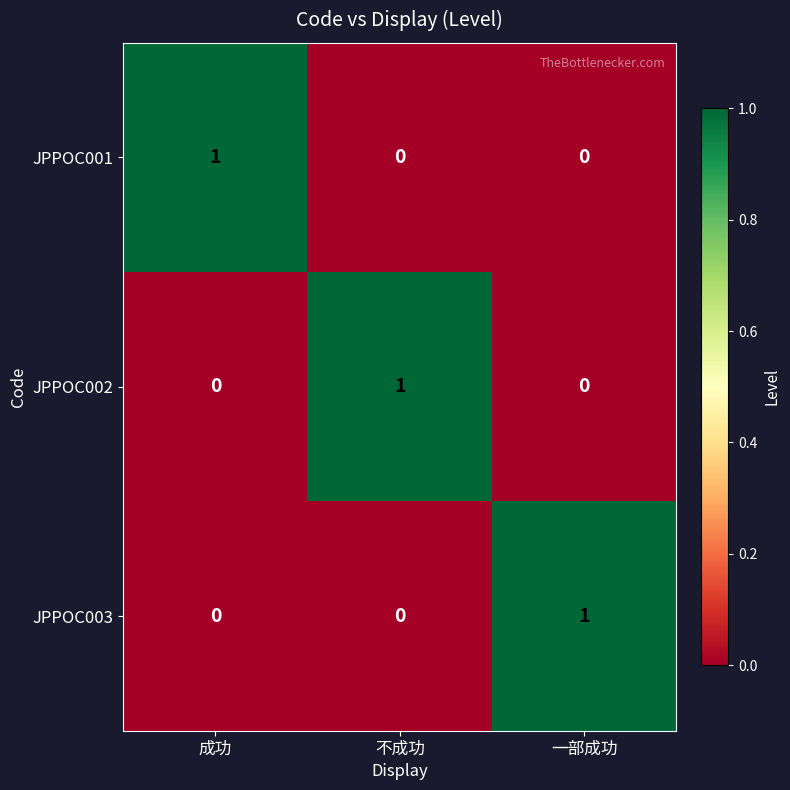

Reading left to right, list all the values displayed in this chart.

JPPOC001: 成功=1	不成功=0	一部成功=0
JPPOC002: 成功=0	不成功=1	一部成功=0
JPPOC003: 成功=0	不成功=0	一部成功=1